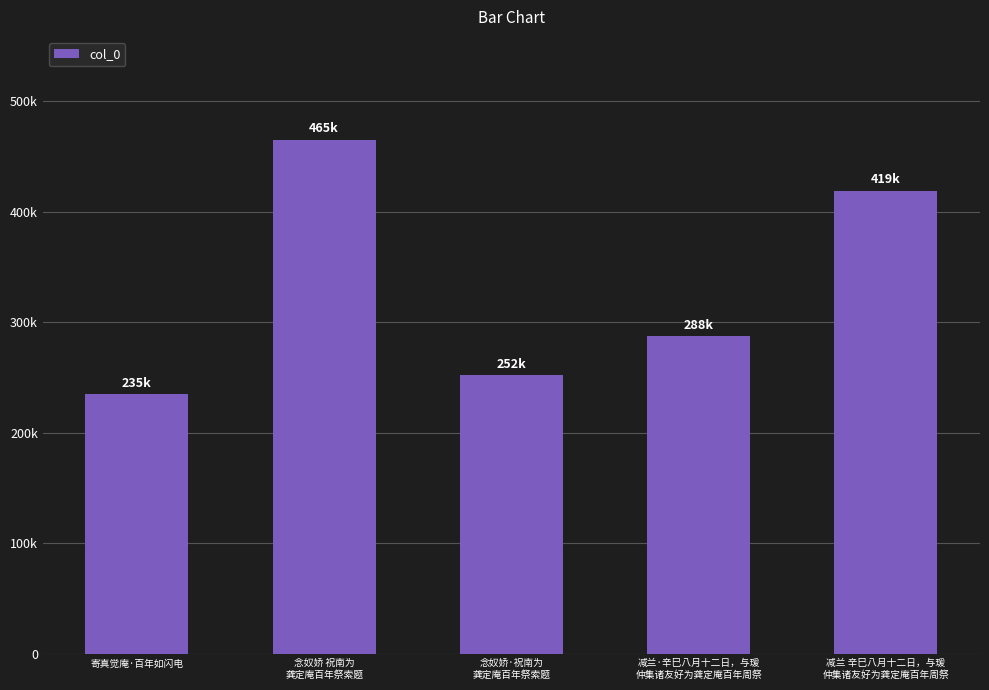

What is the minimum value shown in the chart?

234543